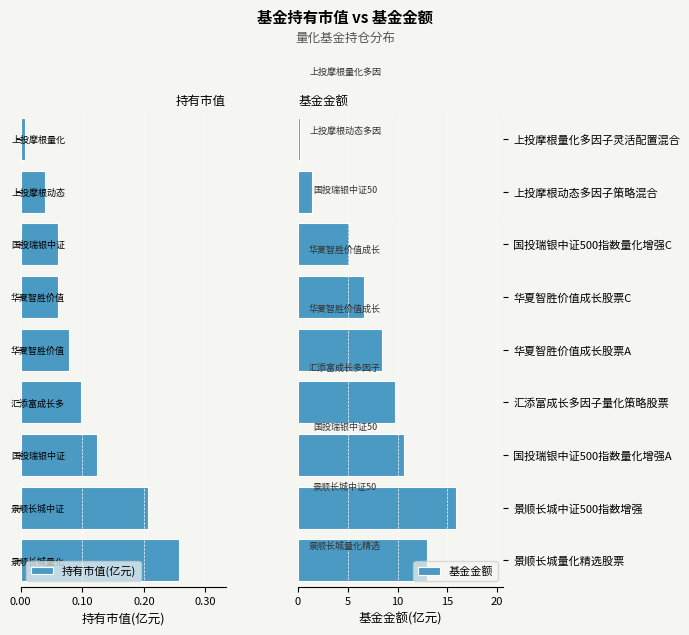

What is the difference between the maximum and minimum values in the 基金金额 series?

15.6